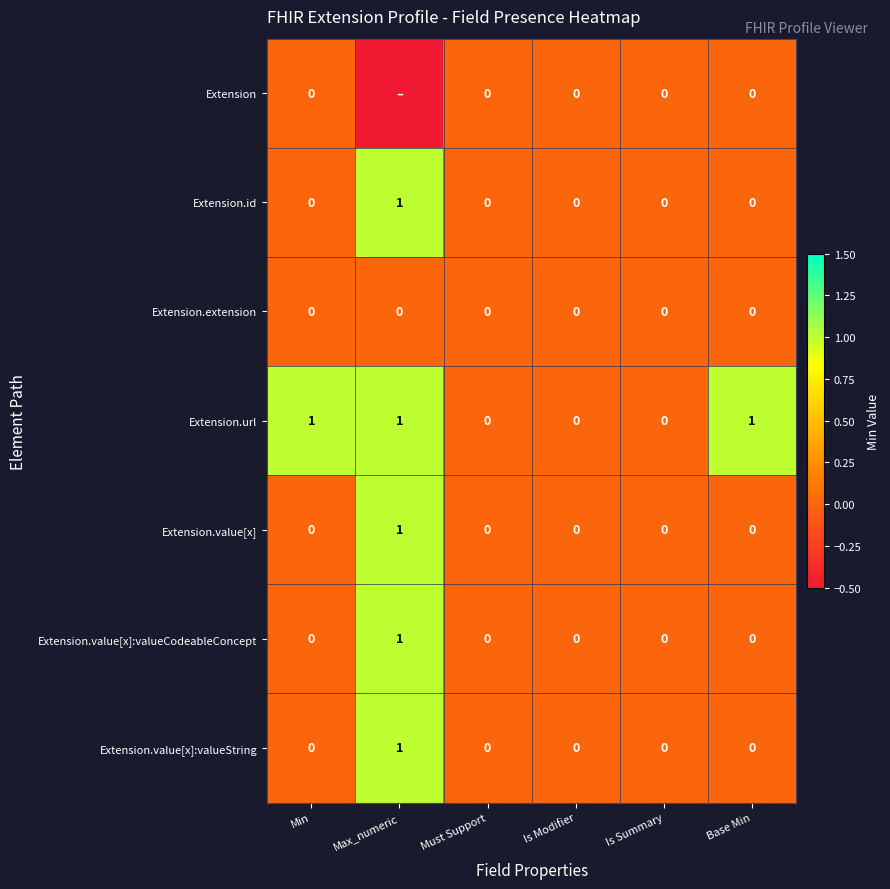

At which category is the sum across all series the highest?

Max_numeric